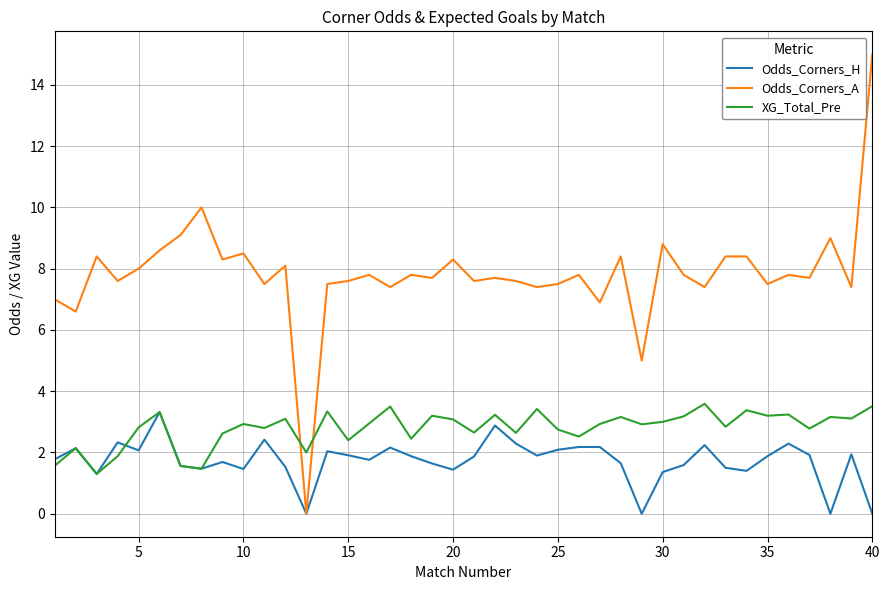

What is the maximum value for Odds_Corners_H?

3.3